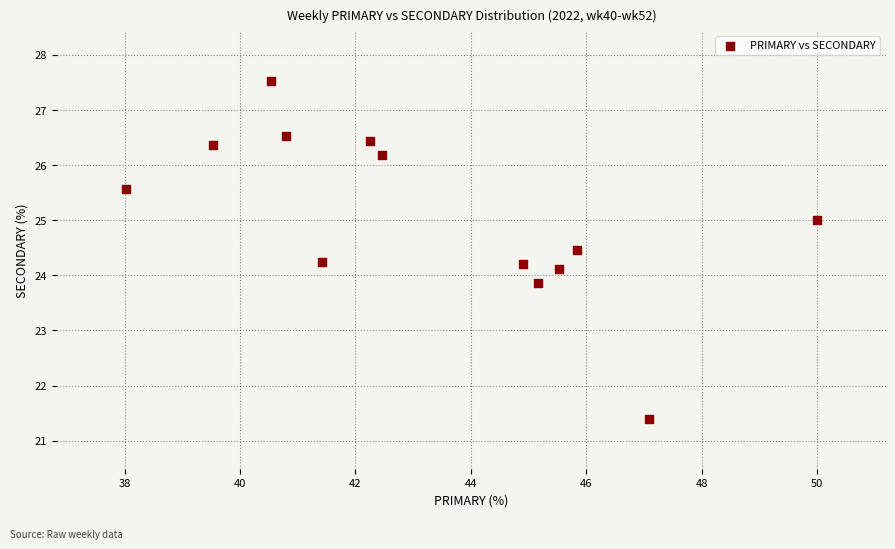

What is the range of Y values (max minus min)?

6.1